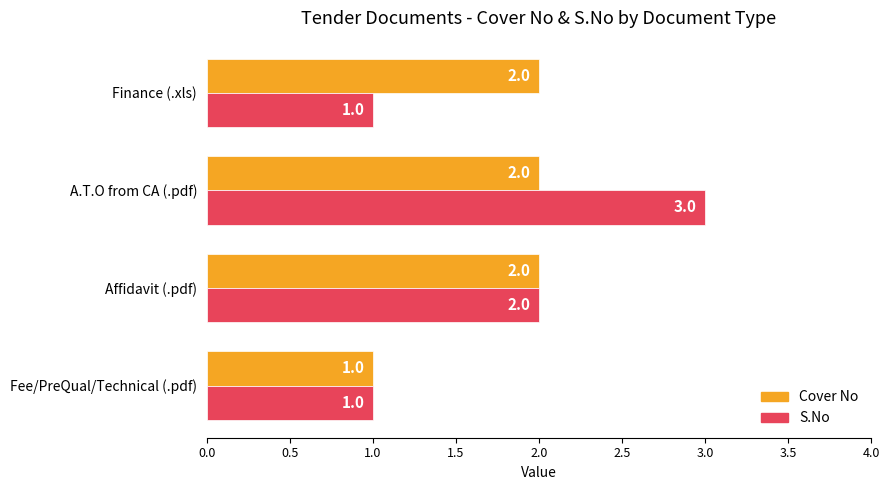

What is the difference between the second highest and minimum values in the S.No series?

1